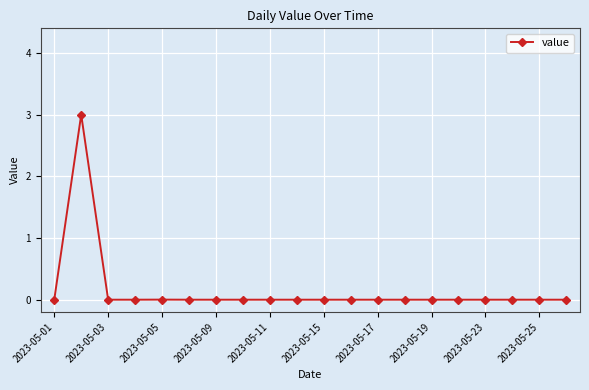

What is the sum of all values?

3.0